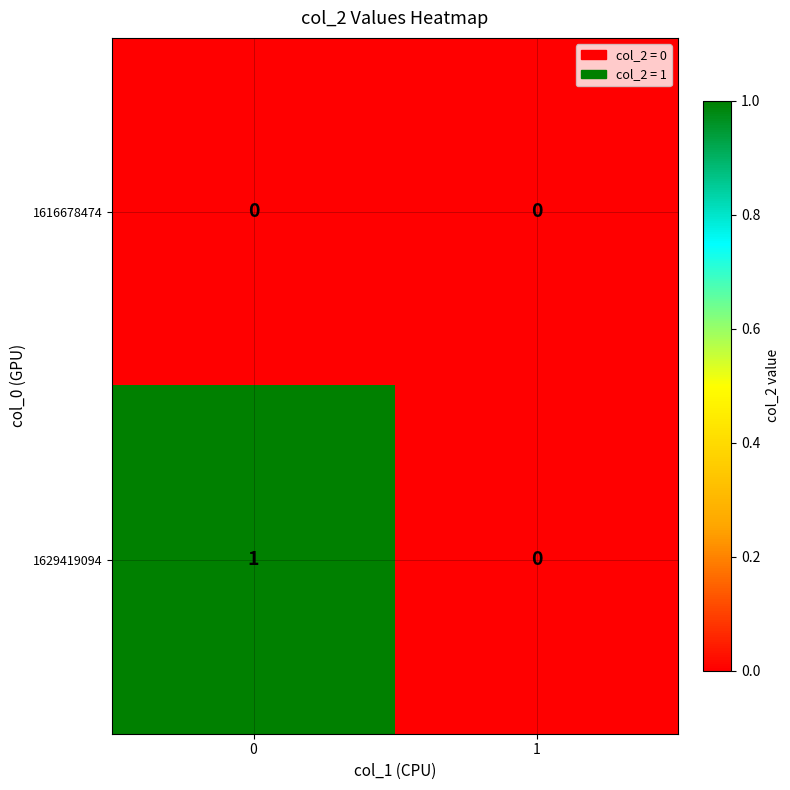

Reading right to left, list all the values displayed in this chart.

1616678474: 1=0	0=0
1629419094: 1=0	0=1